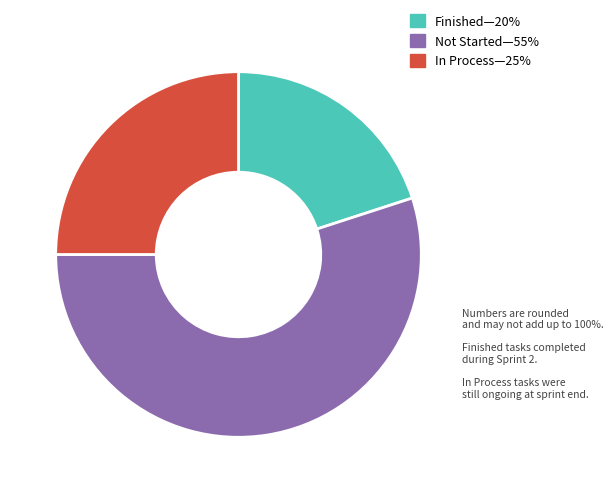

Is there any slice that represents more than half of the pie?

Yes